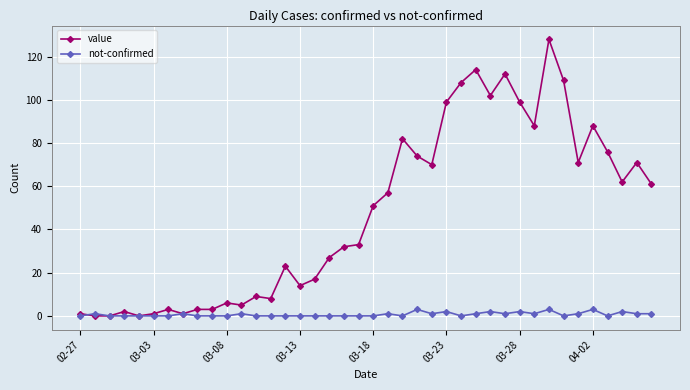

True or false: not-confirmed has more than 2 interior local peaks.

True